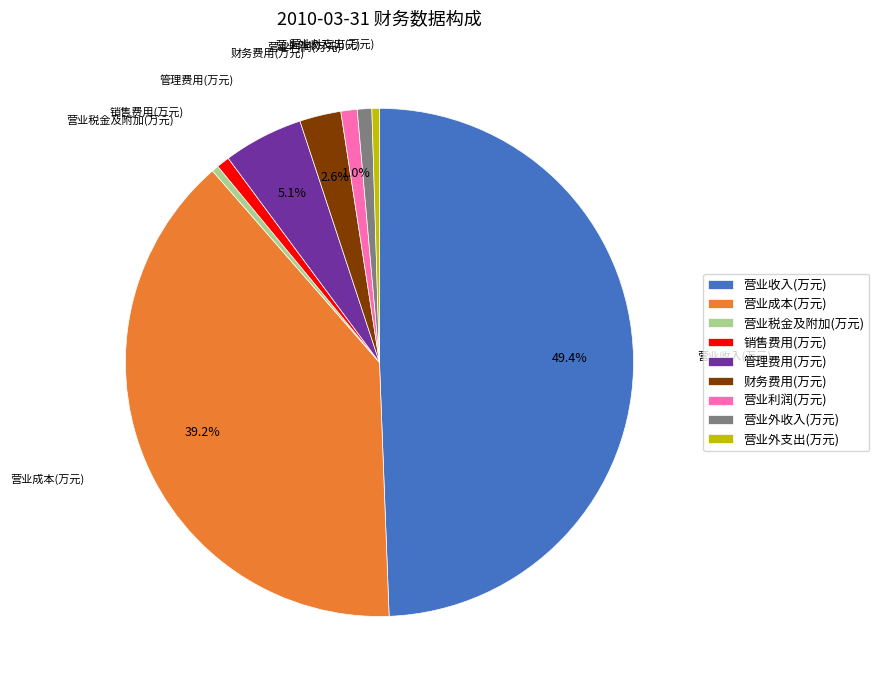

True or false: 营业收入(万元) accounts for 49% of the total.

True